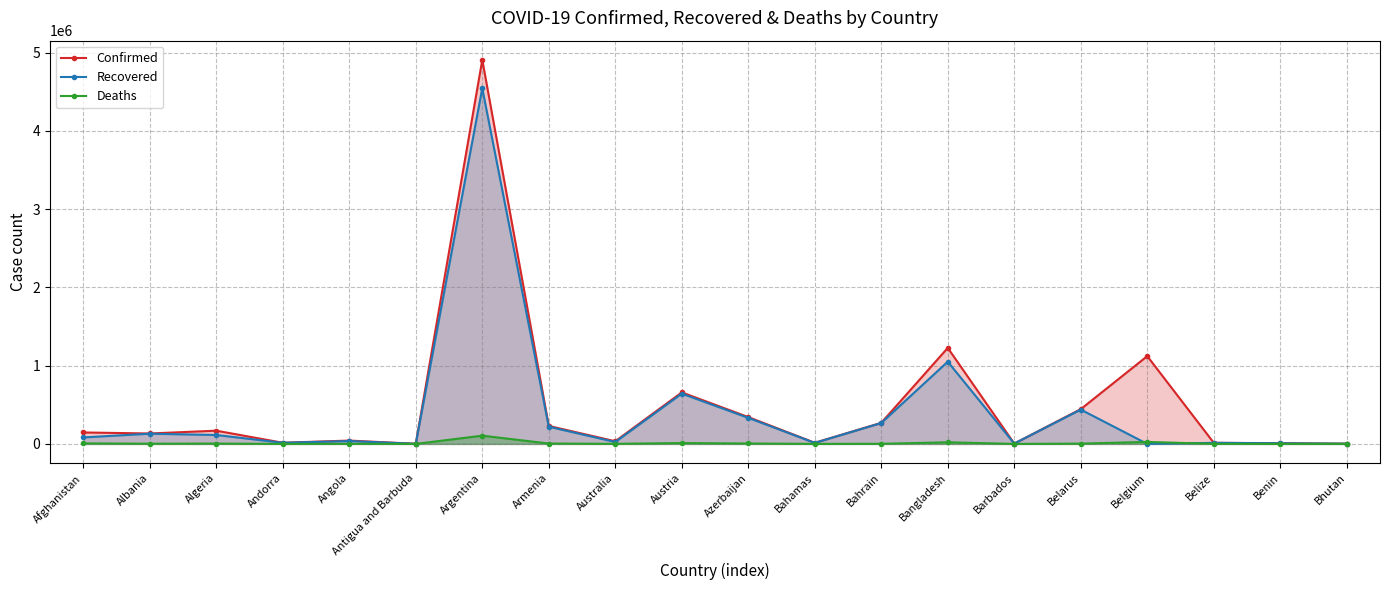

What is the highest value of the Confirmed series?

4905925